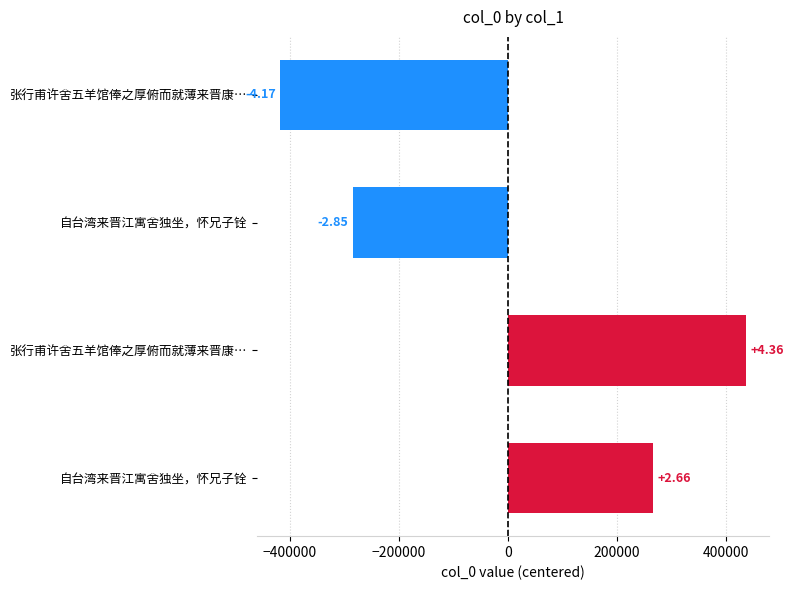

How many bars are there in total?

4